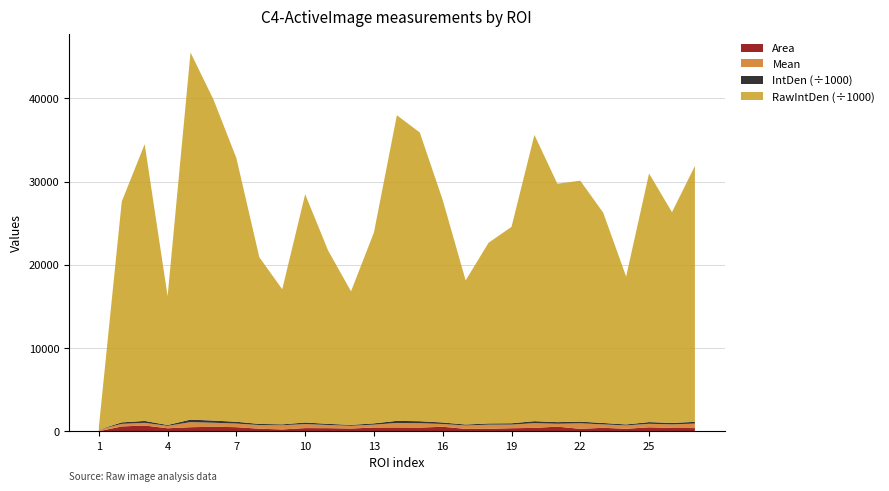

Reading left to right, list all the values displayed in this chart.

Area: 9.9	581.5	692.5	360.9	488.2	541.6	493.3	308.7	217.8	383.6	375.0	331.9	450.1	458.4	442.0	541.9	288.4	292.5	367.8	408.2	554.6	294.6	418.1	299.5	476.4	401.7	385.3
Mean: 188.4	309.5	325.7	290.9	612.8	483.1	435.5	440.1	505.5	485.0	376.8	327.9	345.7	543.4	532.3	334.5	407.2	503.4	435.2	571.5	350.3	666.5	409.8	402.3	425.3	427.6	541.1
IntDen: 1858.9	179946.7	225522.1	104965.9	299141.3	261651.9	214858.8	135854.9	110073.9	186013.6	141274.5	108811.0	155580.2	249078.1	235266.0	181238.4	117441.4	147222.5	160050.5	233280.8	194285.2	196345.2	171367.6	120490.2	202601.5	171765.8	208506.3
RawIntDen: 274112.0	26535124.0	33255727.0	15478378.0	44111688.0	38583457.0	31683307.0	20033311.0	16231609.0	27429753.0	20832479.0	16045388.0	22942023.0	36729322.0	34692569.0	26725605.0	17318037.0	21709583.0	23601214.0	34399834.0	28649498.0	28953266.0	25270047.0	17767616.0	29875821.0	25328765.0	30746550.0